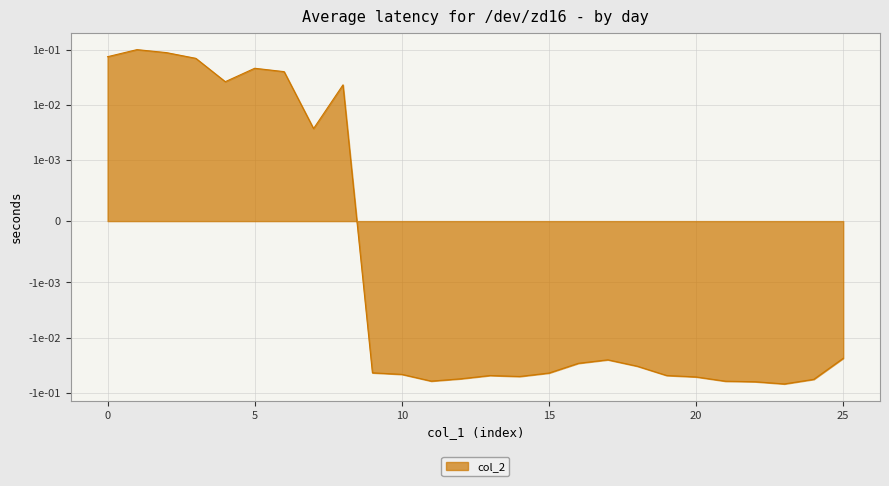

Count the number of values greater than 0.

9